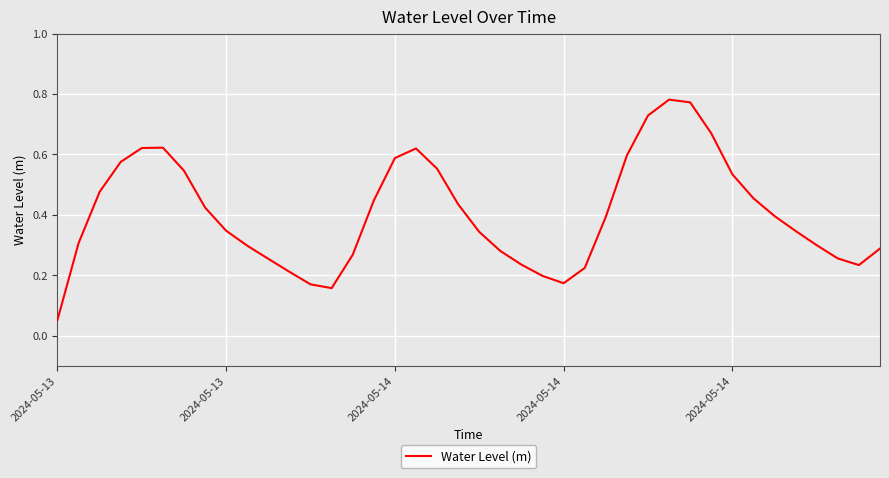

True or false: there are more than 0 points higher than both neighbors.

True